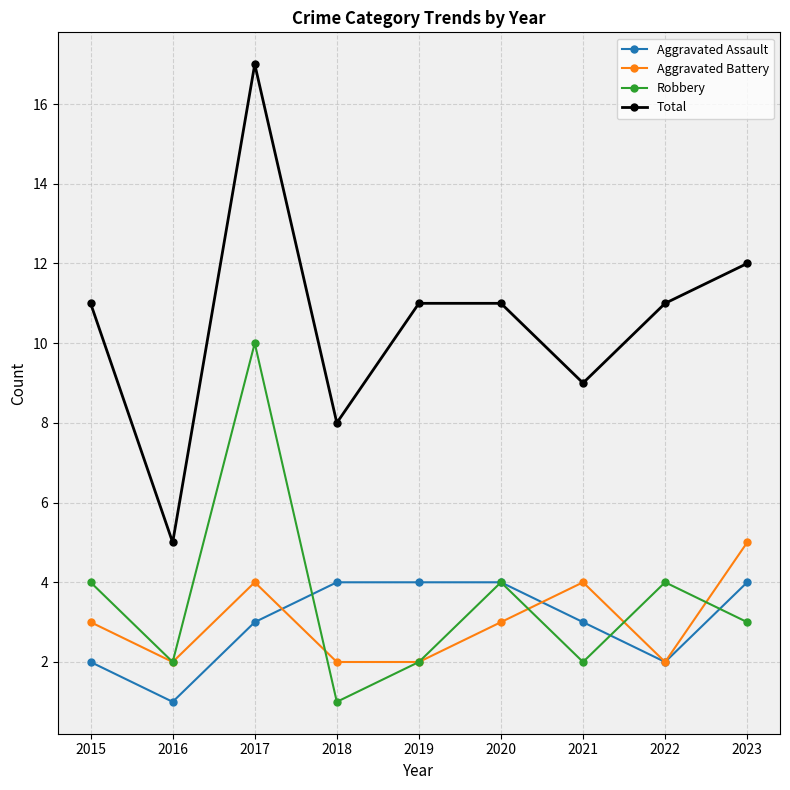

Is this an area chart (filled region under the line)?

No